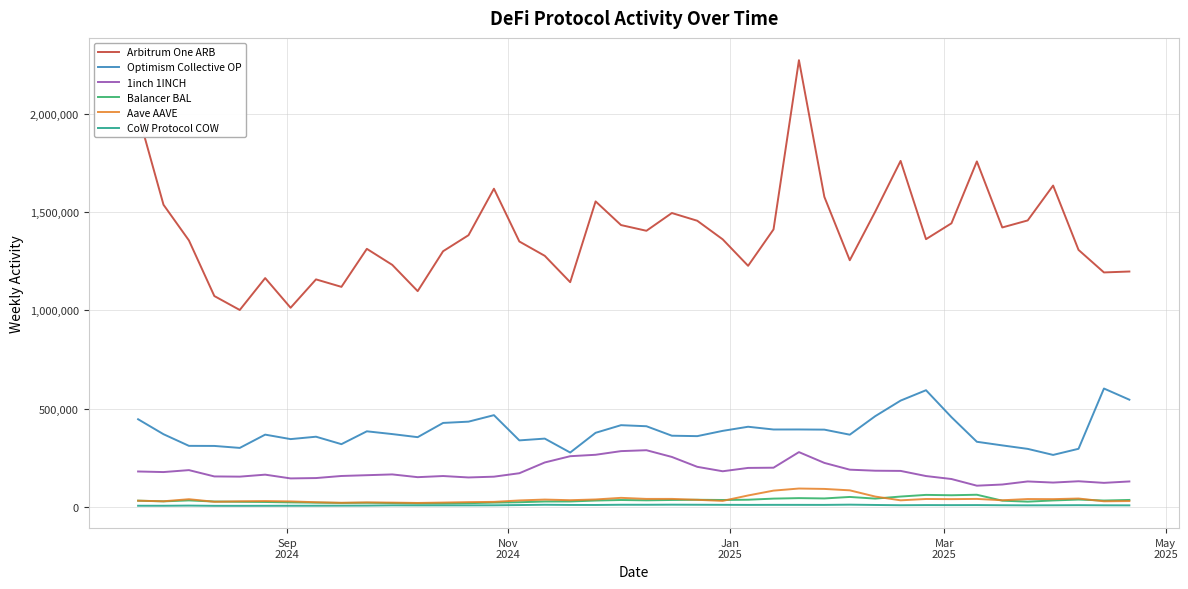

True or false: Aave AAVE and Optimism Collective OP intersect in this chart.

False